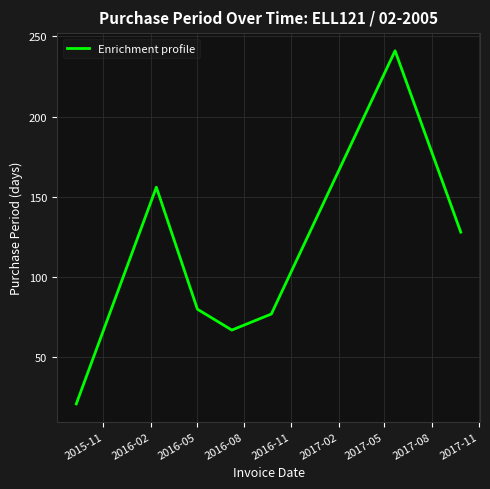

What is the average value?

110